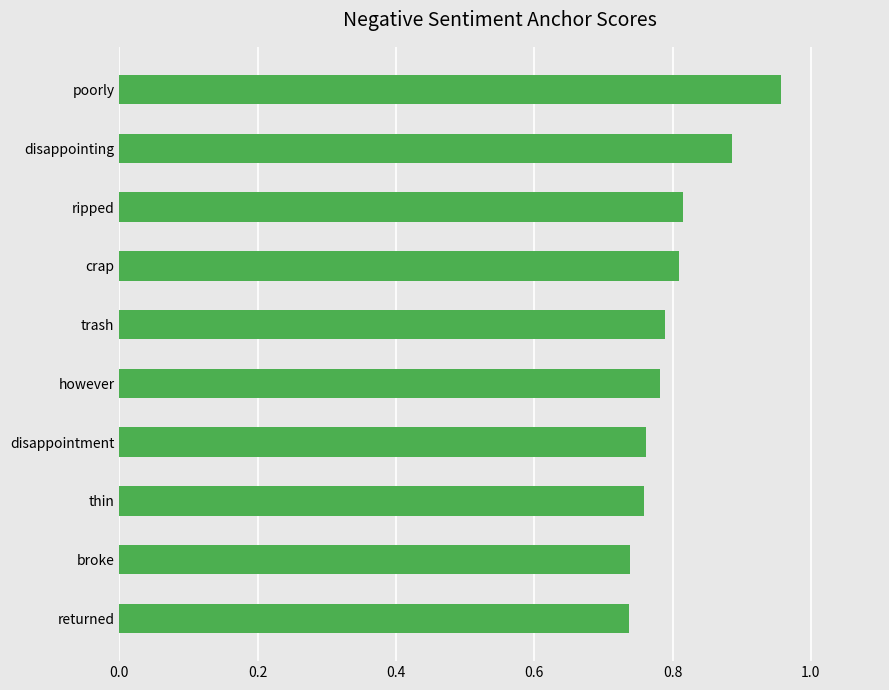

At which category does the chart reach its peak across all series?

poorly